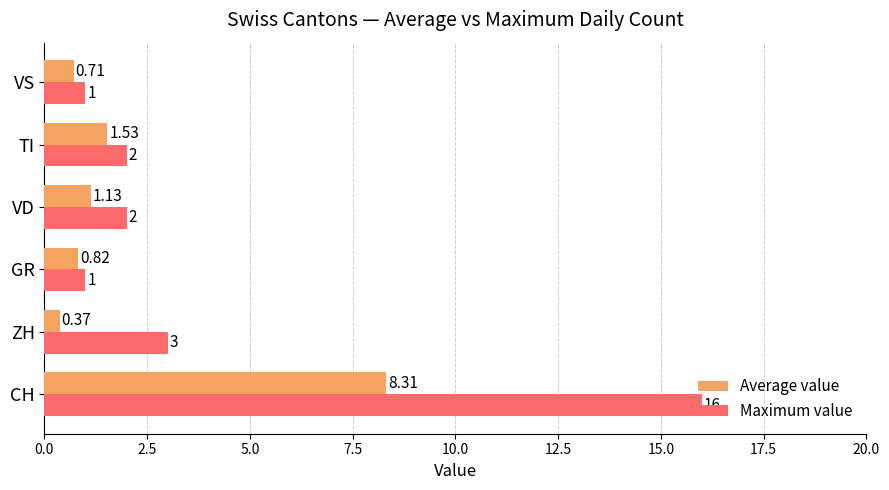

Between CH and ZH, which series saw the biggest shift?

Maximum value